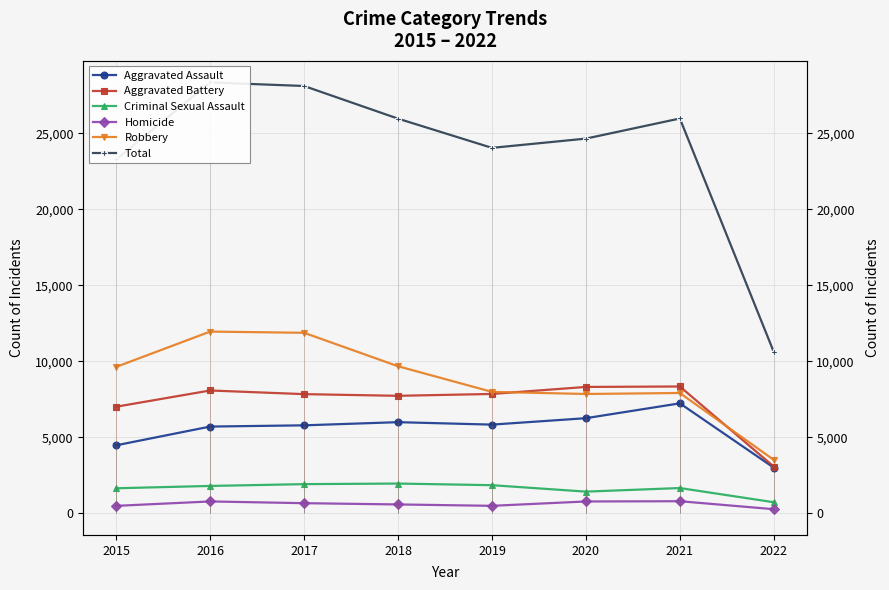

At 2017, list the series in order from largest to smallest.

Total, Robbery, Aggravated Battery, Aggravated Assault, Criminal Sexual Assault, Homicide